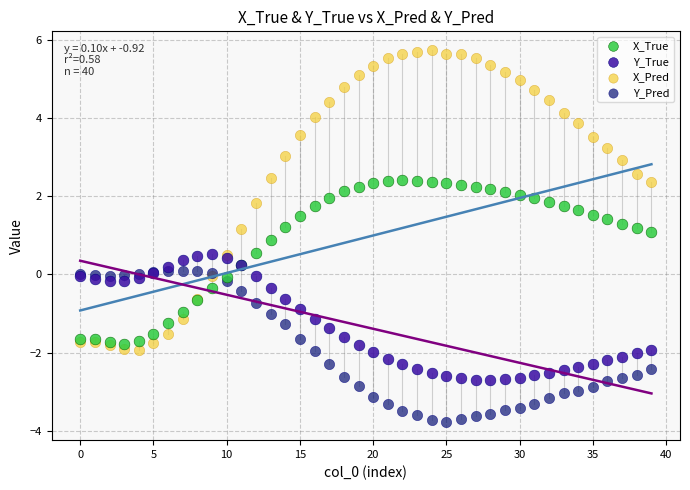

Which series reaches the minimum Y coordinate?

Y_Pred